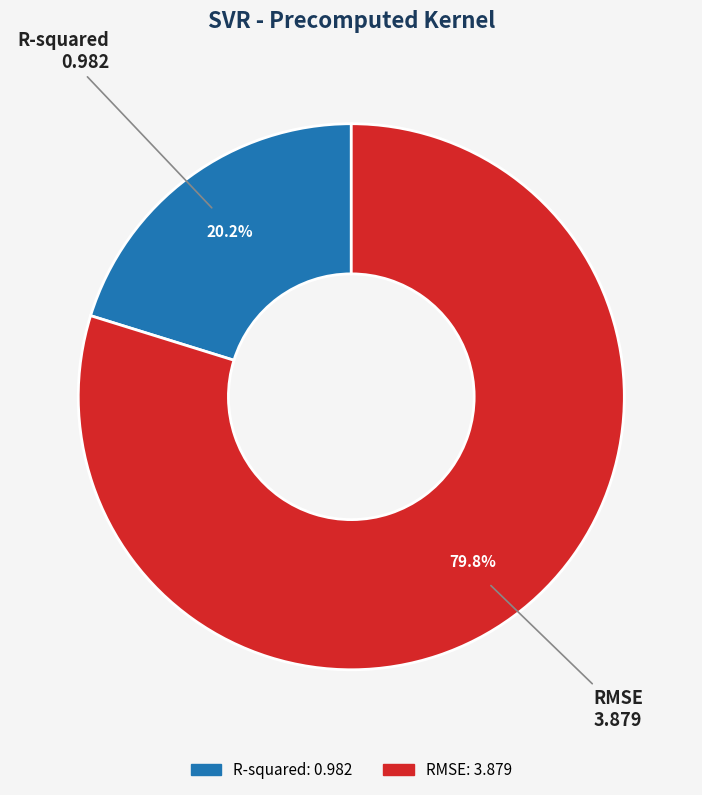

To the nearest percent, what is the combined percentage of RMSE and R-squared?

100%